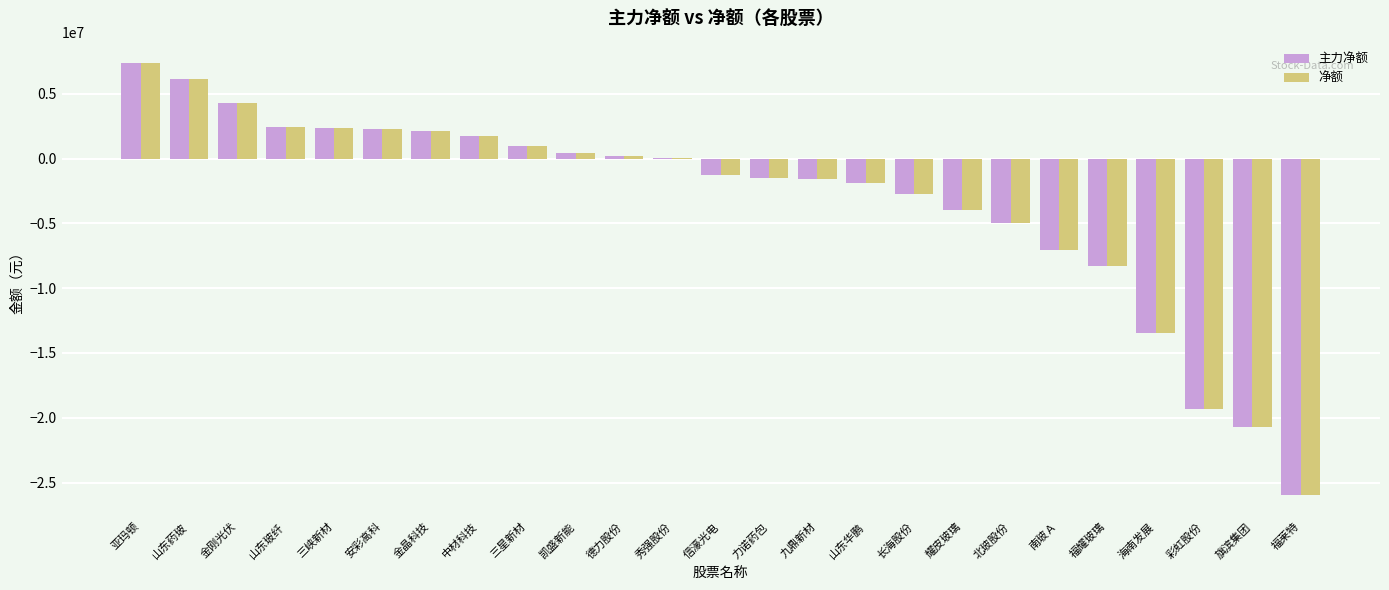

At which label does 净额 reach its peak?

亚玛顿